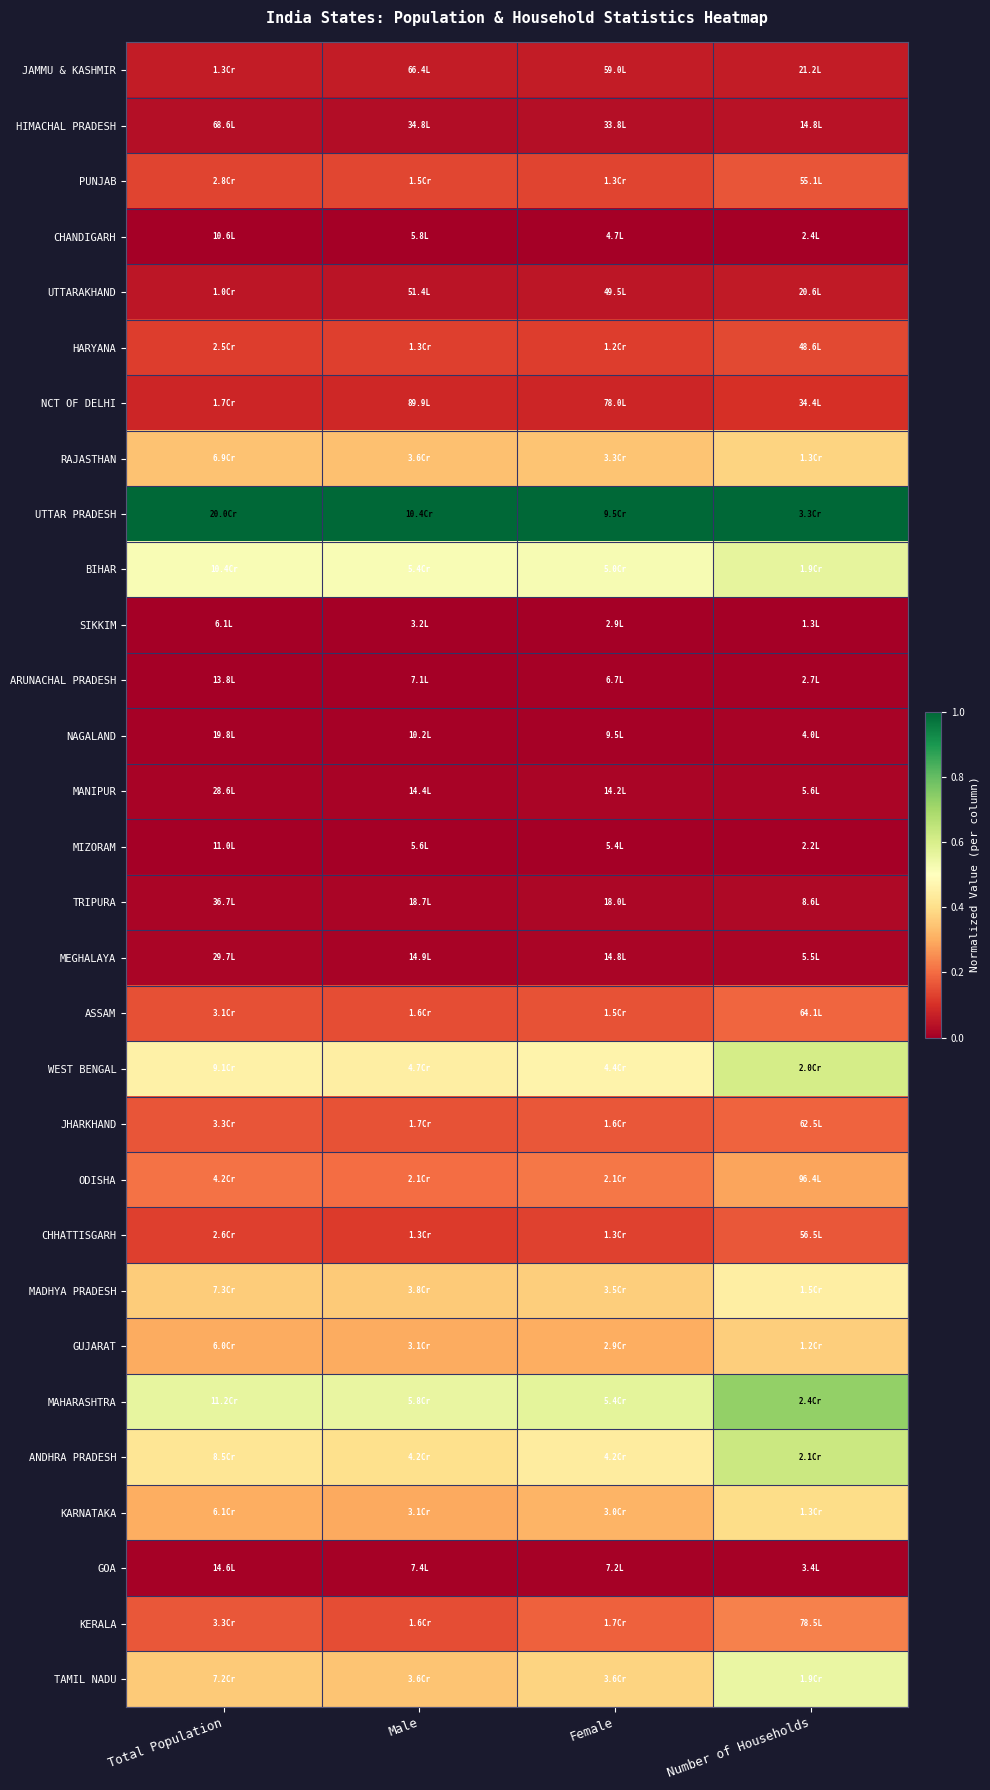

How many series are shown in this chart?

30